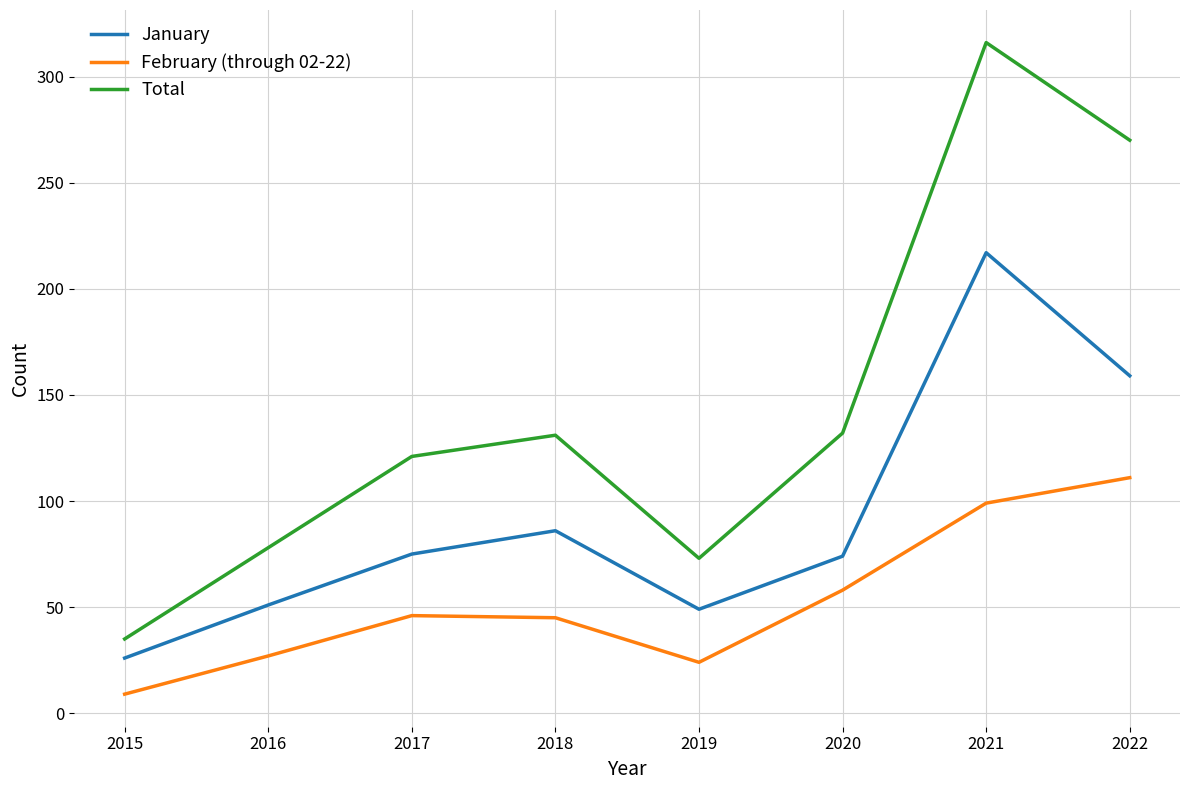

What is the minimum value shown in the chart?

9